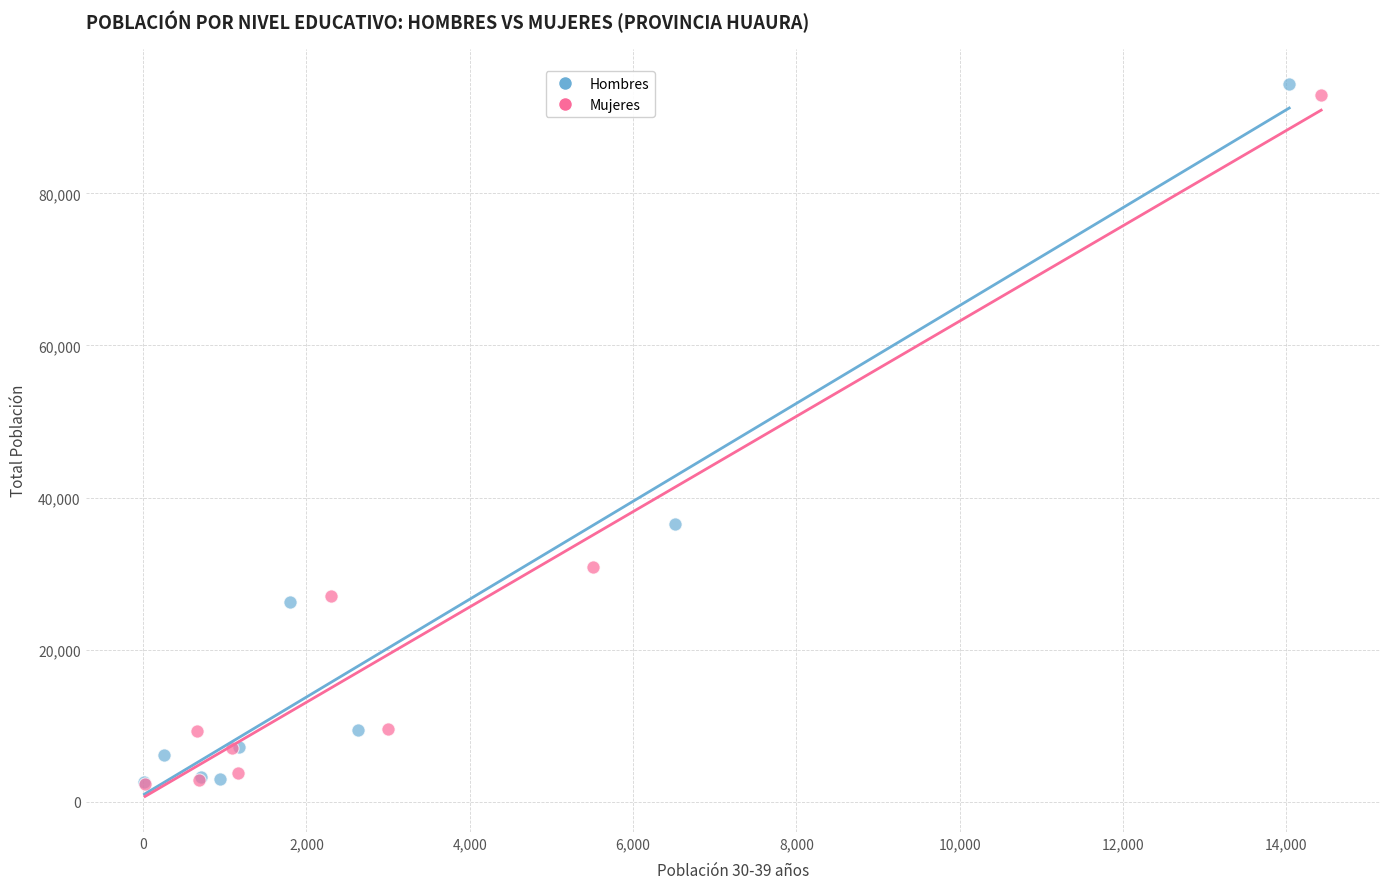

Which series has the widest spread of Y values?

Hombres